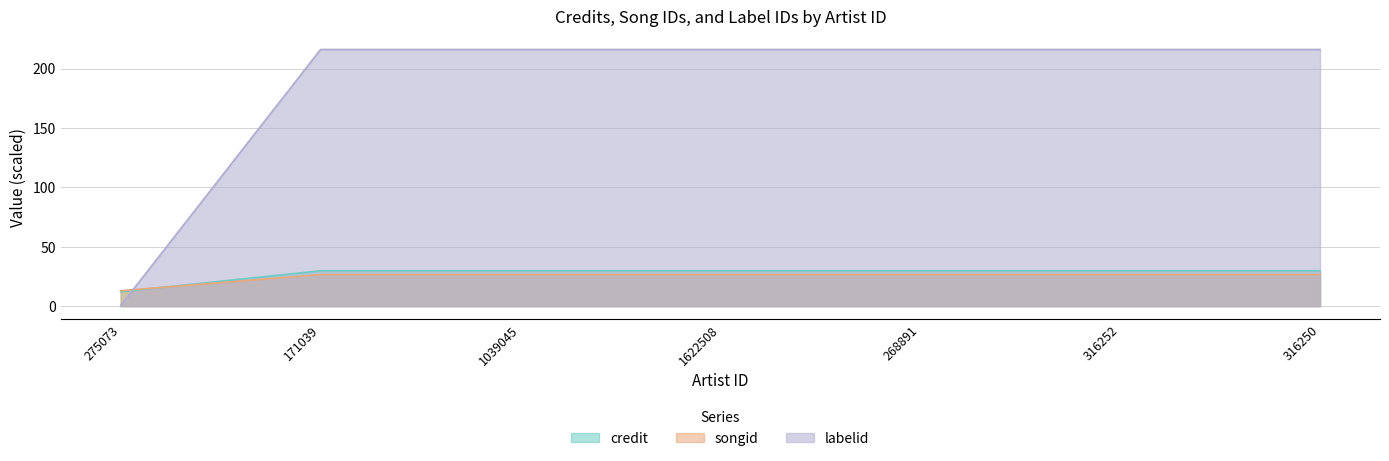

What is the sum of all credit values?

190.9